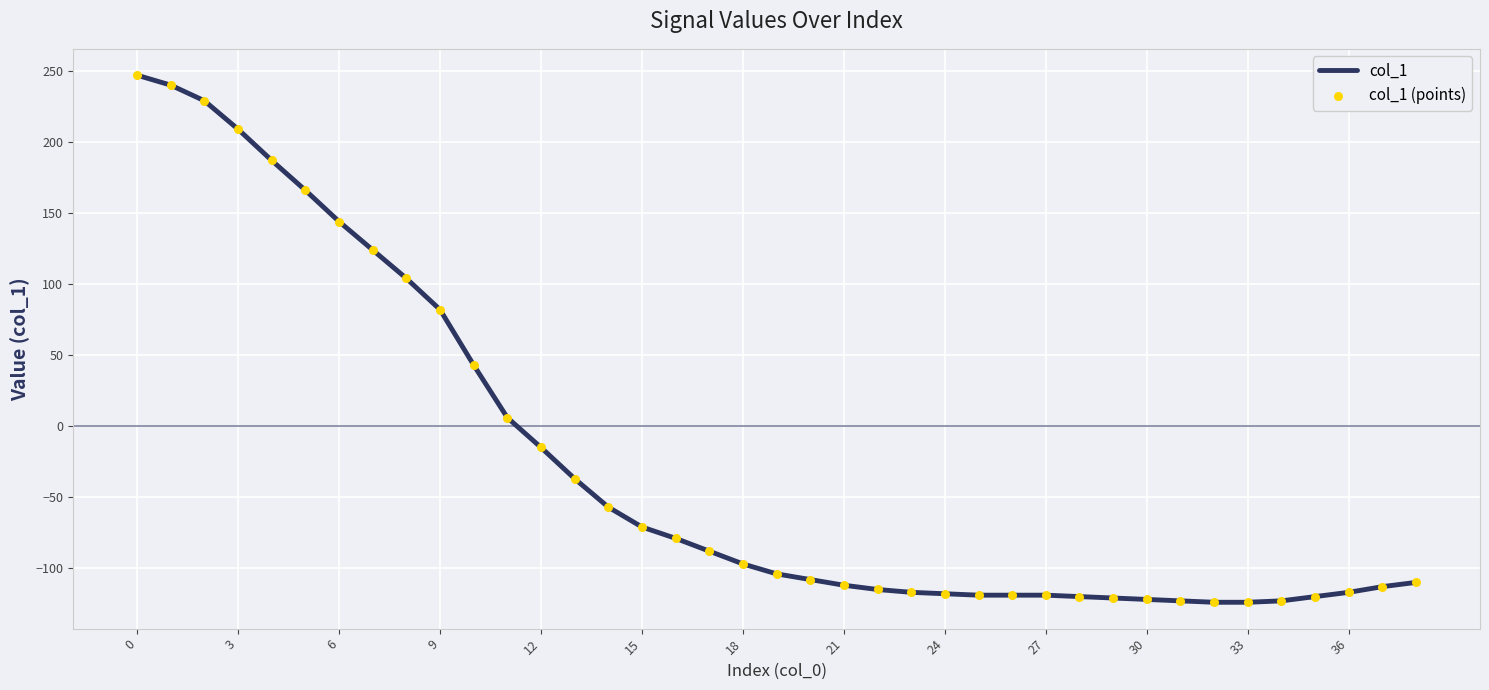

What is the minimum value shown in the chart?

-124